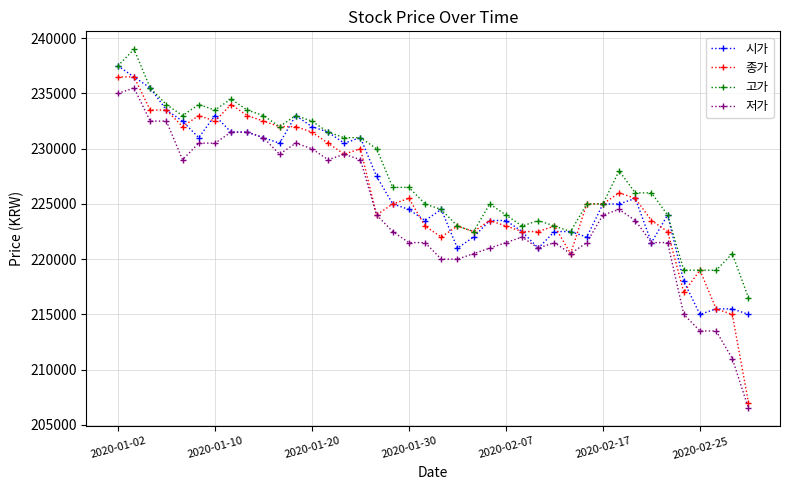

At how many categories does at least one series exceed 208631?

40